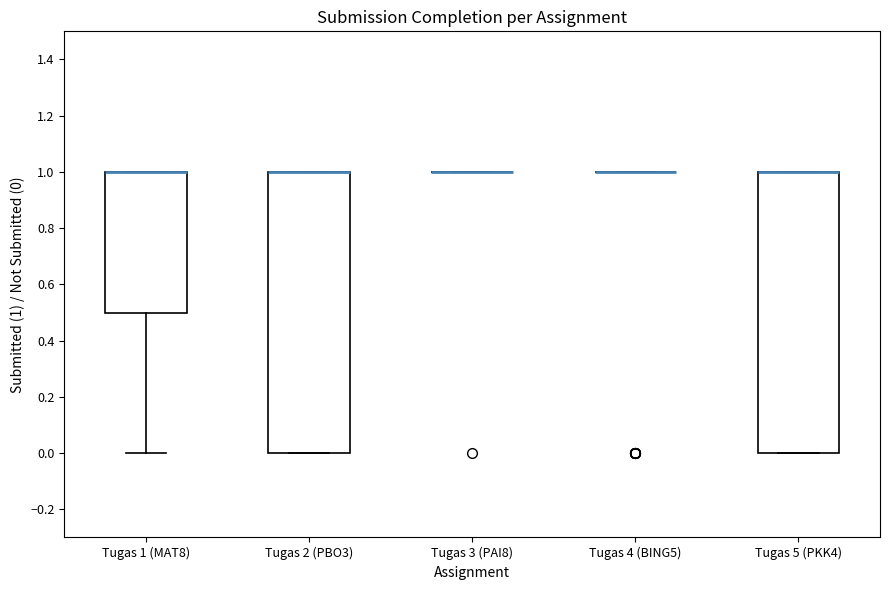

Where does the lower whisker of the box for Tugas 1 (MAT8) end on the y-axis? The values are not printed on the chart, so give them approximately, as read against the axis.

0.0